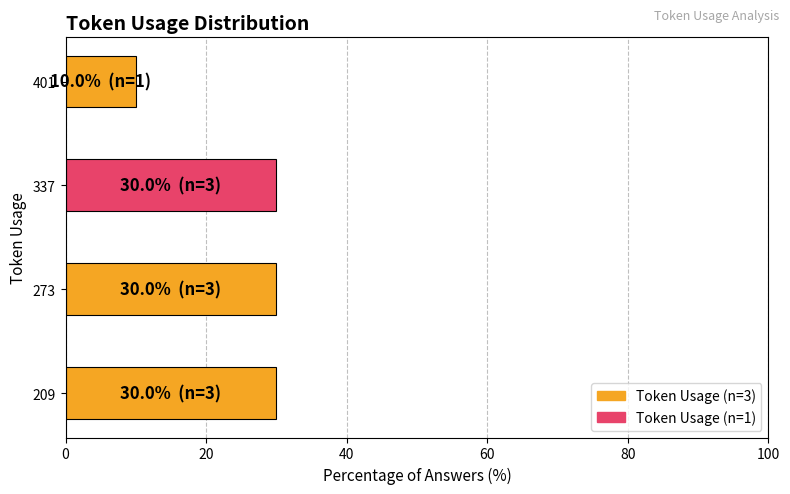

Count the number of data series in this chart.

1